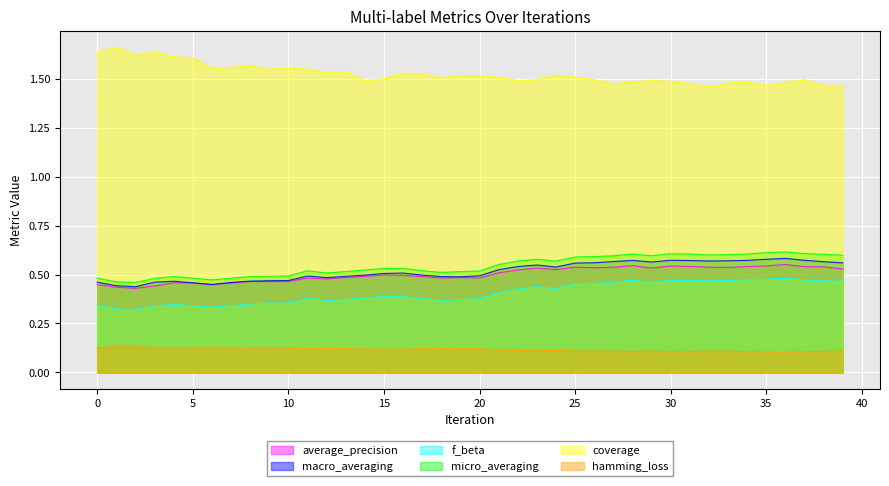

At which category is the sum across all series the highest?

36